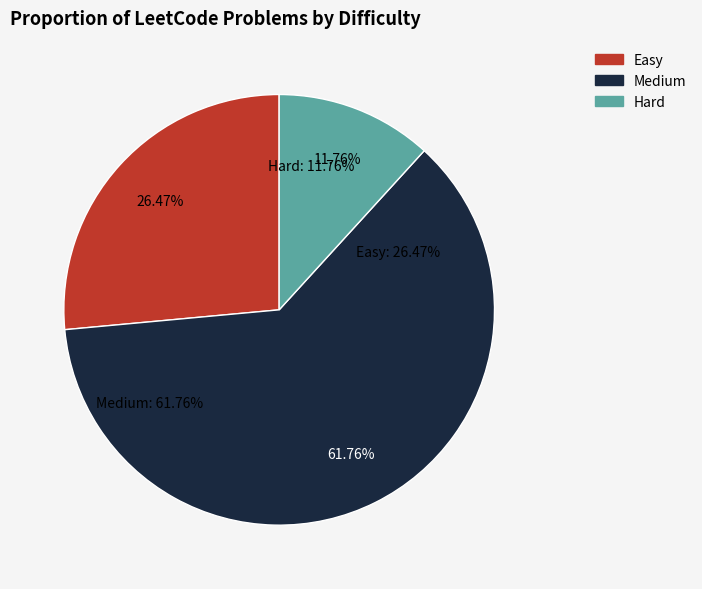

Is it true that Hard is 12% of the pie?

True